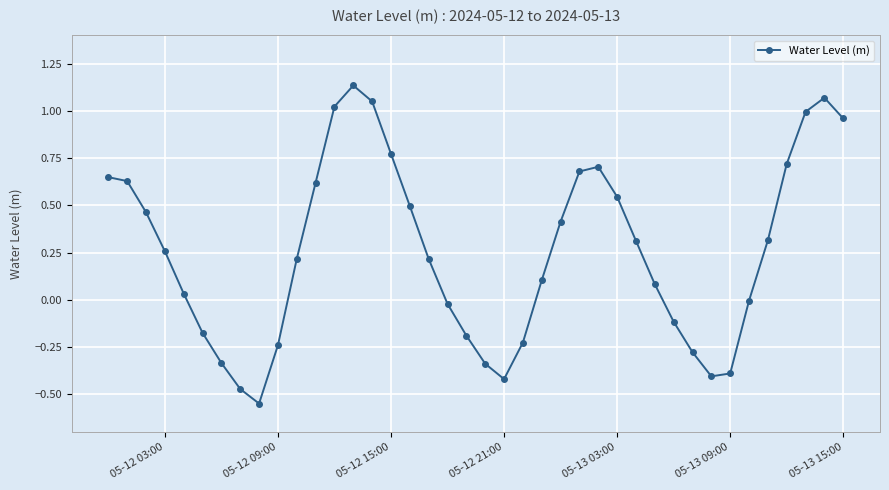

What is the value of the 33rd point from the left?

-0.4